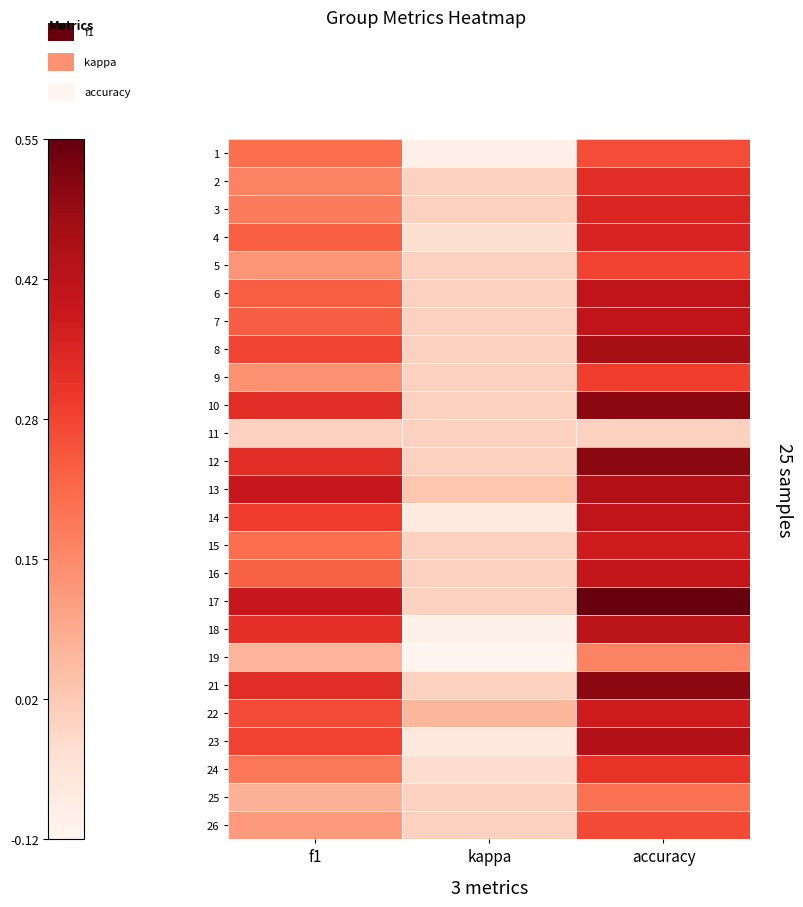

What is the smallest value displayed?

-0.1